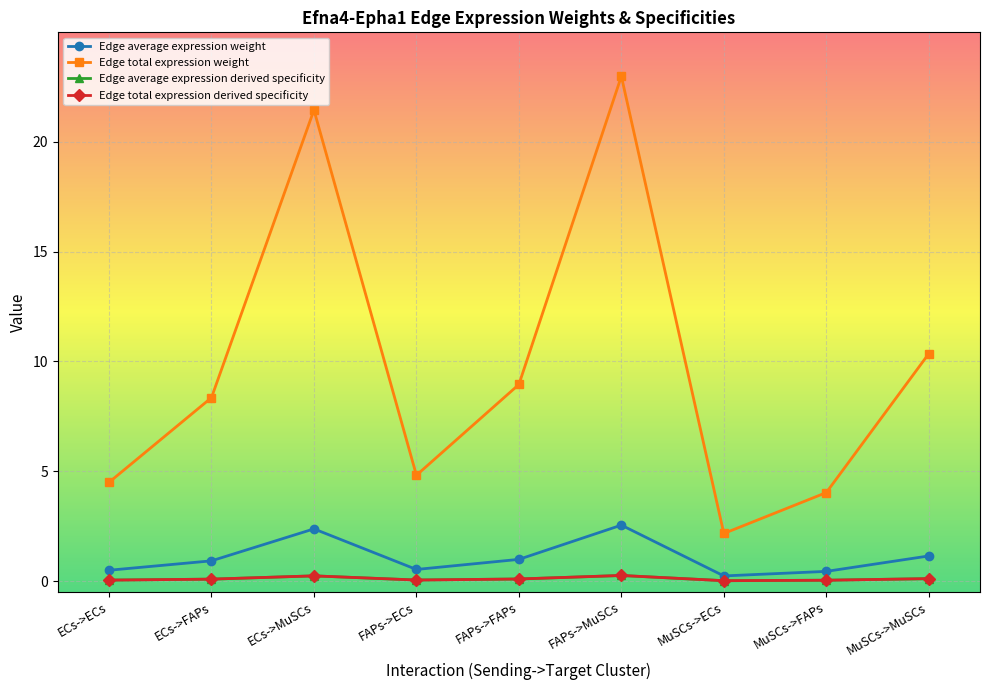

Is this an area chart (filled region under the line)?

No